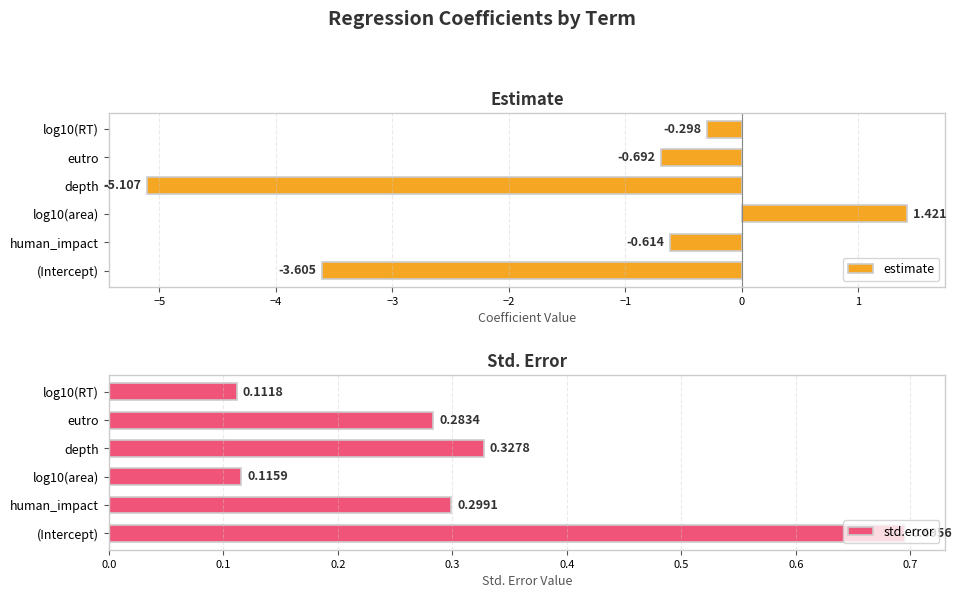

What is the value of the estimate bar at the 2nd from the left?

-0.6